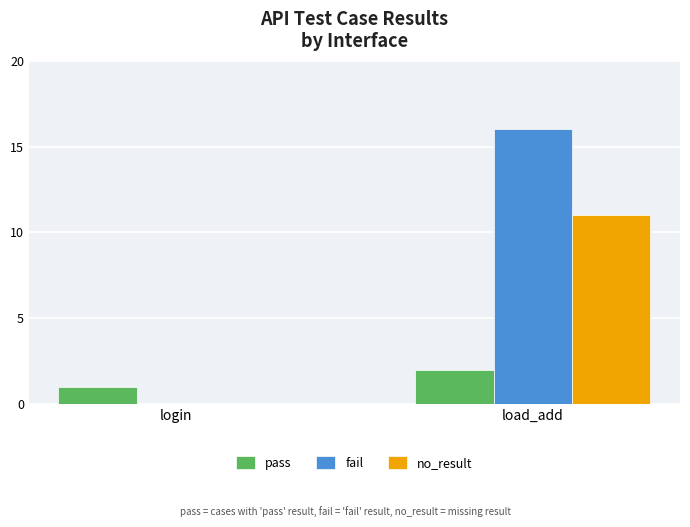

At which category is the sum across all series the highest?

load_add